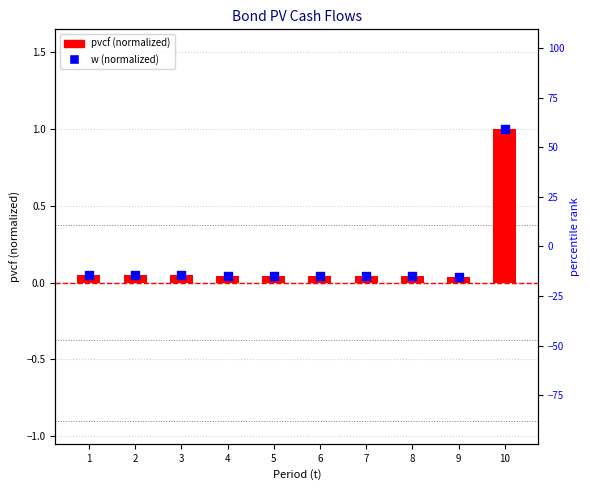

What are all the series names shown in the legend?

pvcf (normalized), w (normalized)